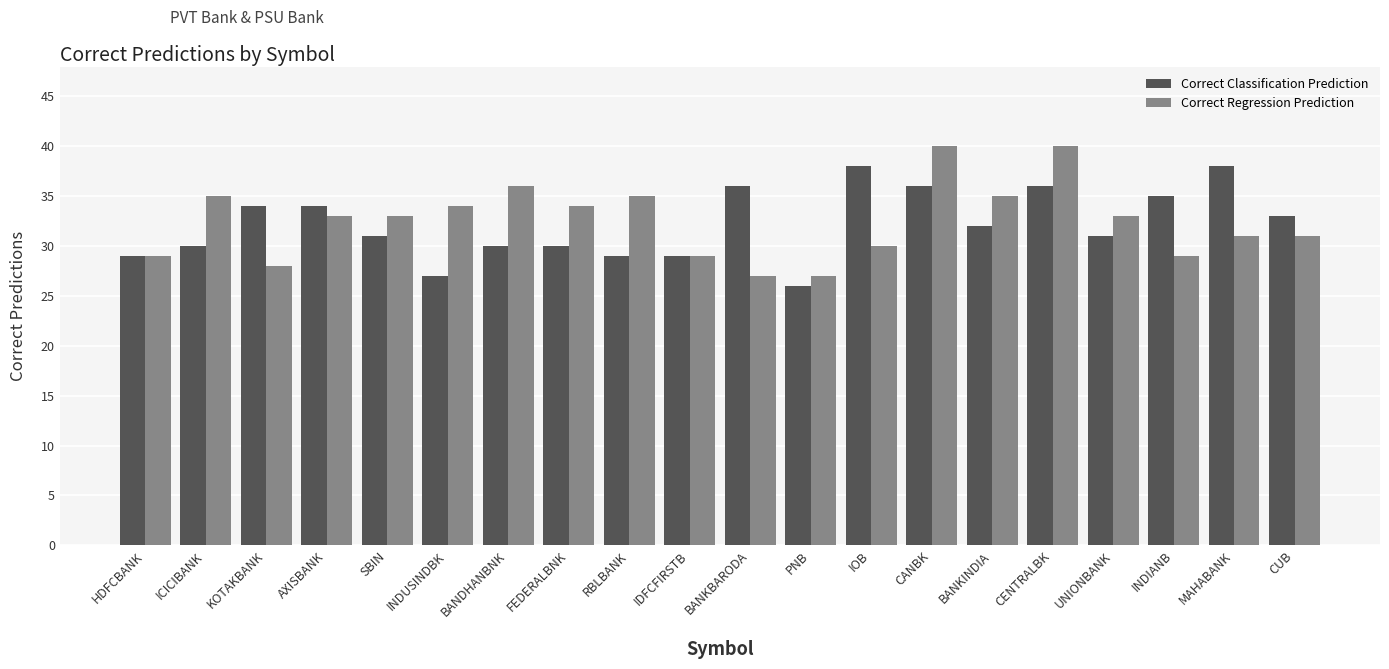

What are all the series names shown in the legend?

Correct Classification Prediction, Correct Regression Prediction